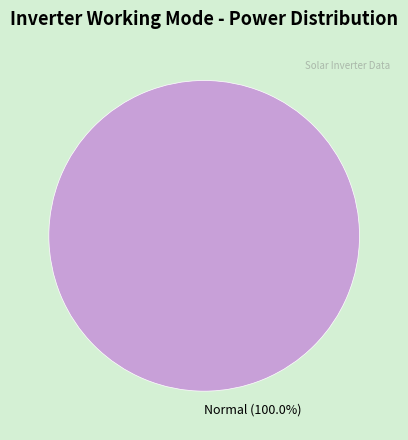

Is there any slice that represents more than half of the pie?

Yes